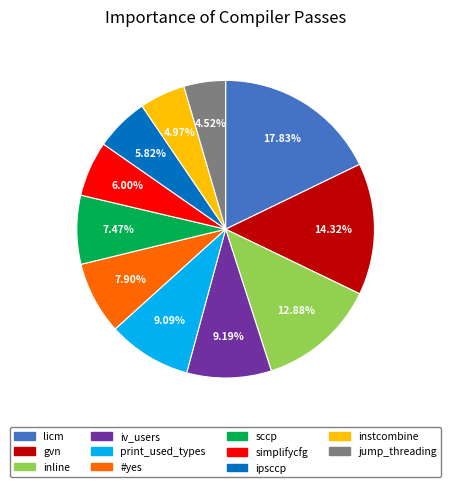

Is #yes the majority of the pie?

No